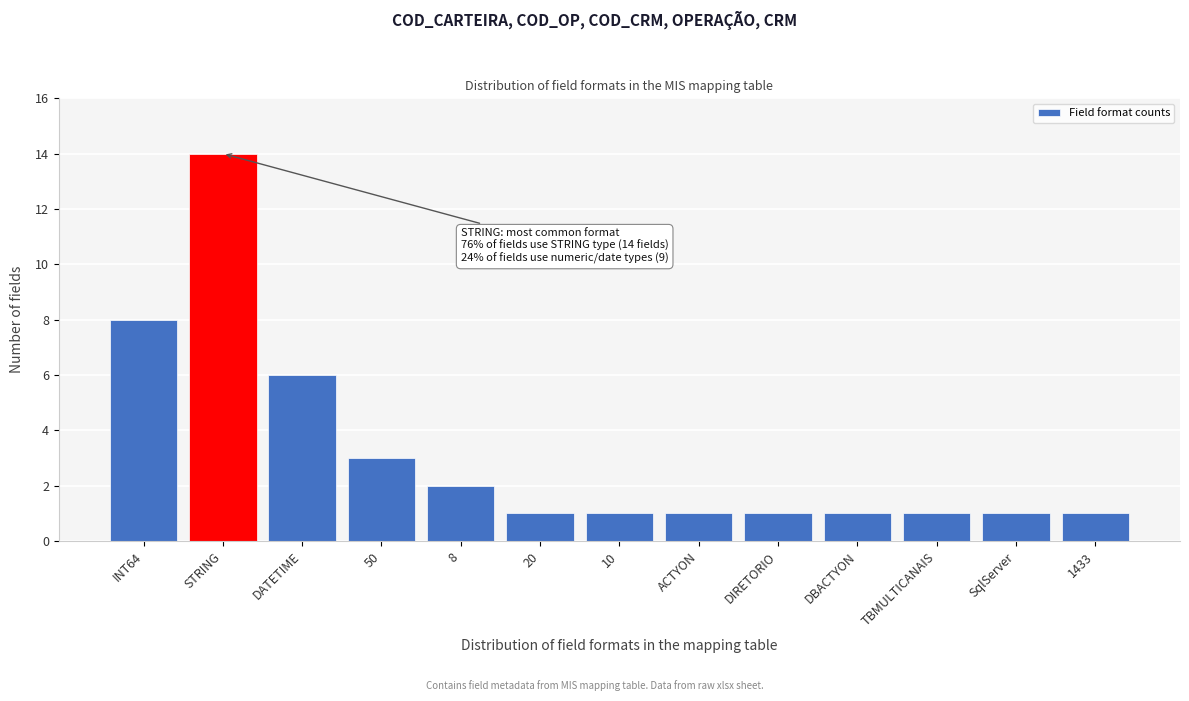

Reading right to left, list all the values displayed in this chart.

1433=1	SqlServer=1	TBMULTICANAIS=1	DBACTYON=1	DIRETORIO=1	ACTYON=1	10=1	20=1	8=2	50=3	DATETIME=6	STRING=14	INT64=8